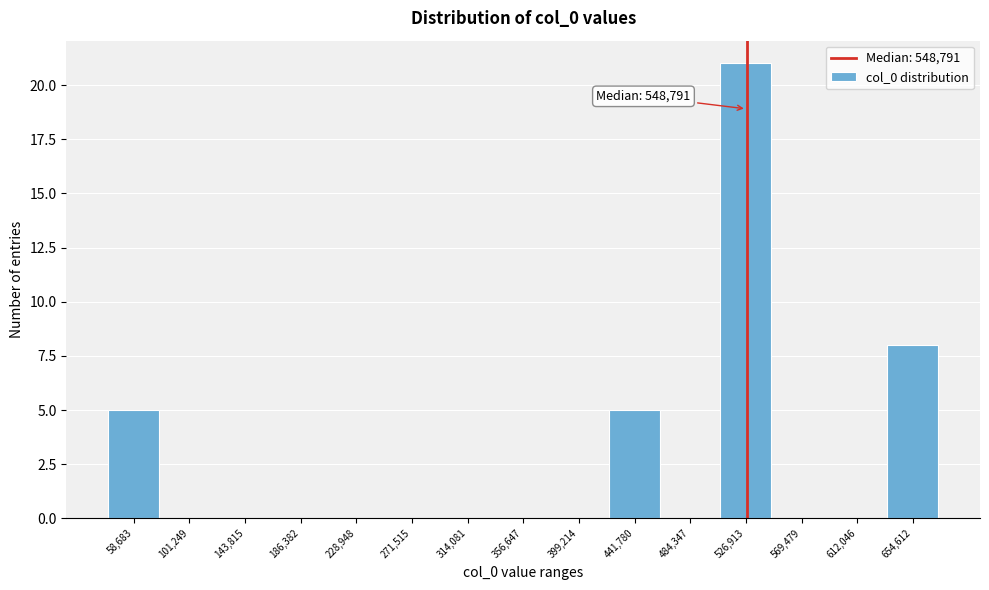

Reading left to right, list all the values displayed in this chart.

58,683=5	101,249=0	143,815=0	186,382=0	228,948=0	271,515=0	314,081=0	356,647=0	399,214=0	441,780=5	484,347=0	526,913=21	569,479=0	612,046=0	654,612=8